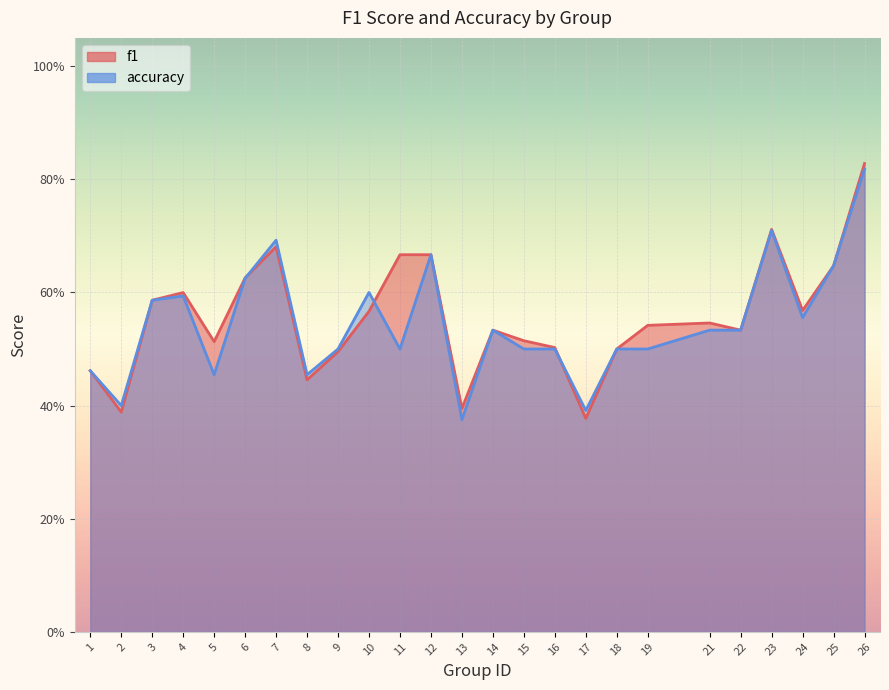

Which series ends up on top after the final intersection of accuracy and f1?

accuracy